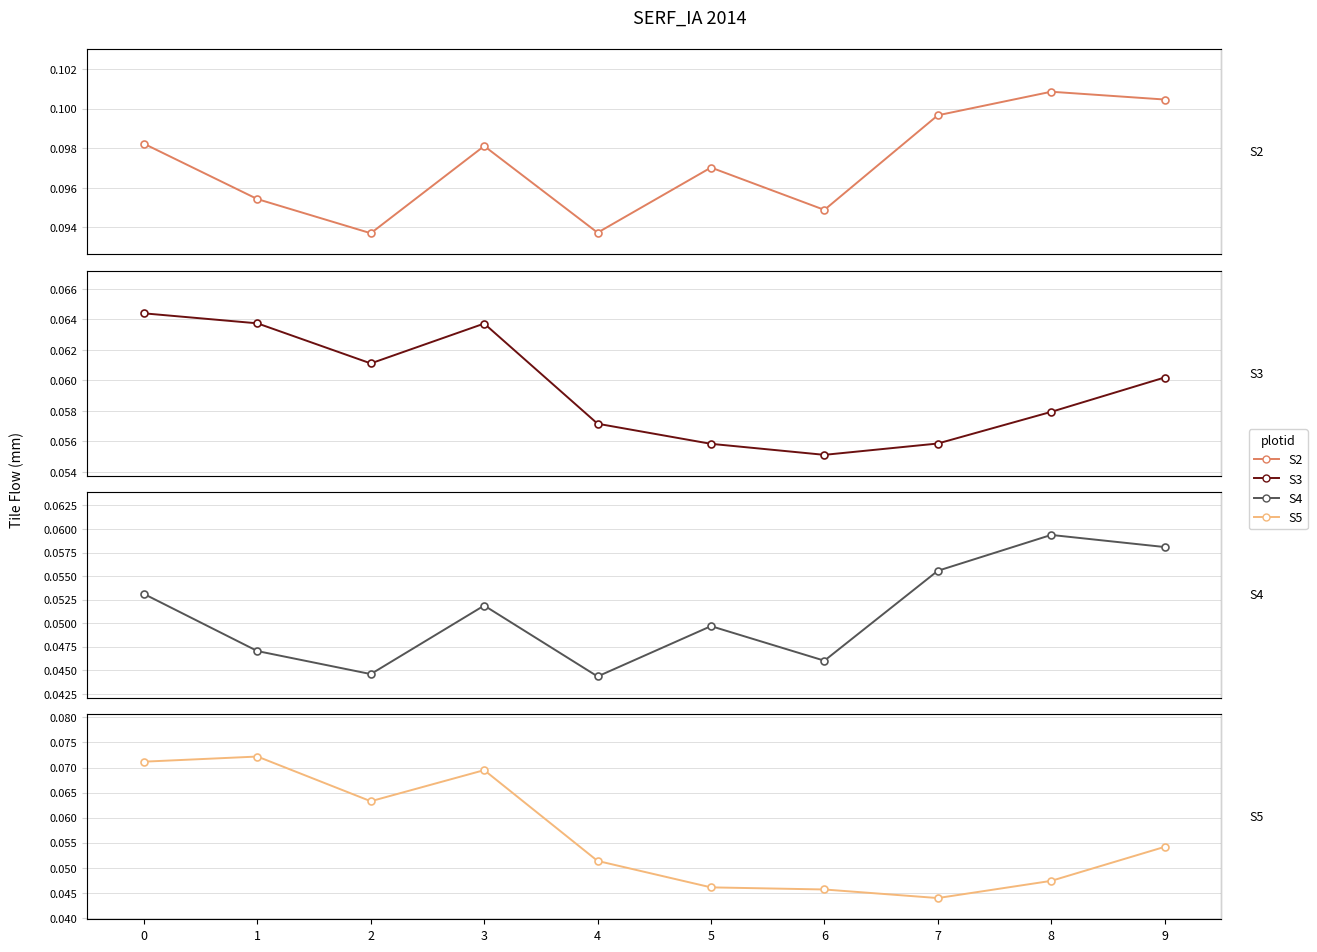

Where do S3 and S5 first cross each other?

3 and 4